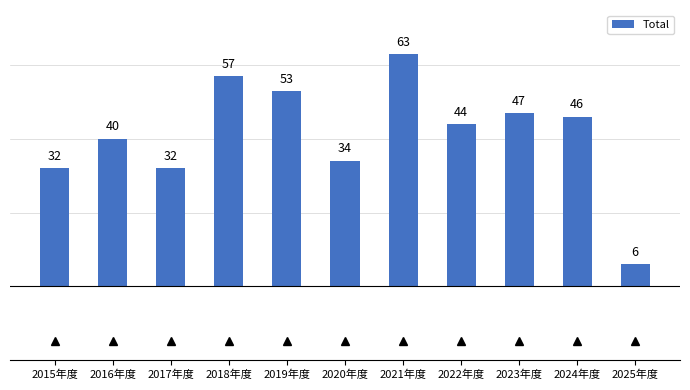

Does the chart contain any negative values?

No